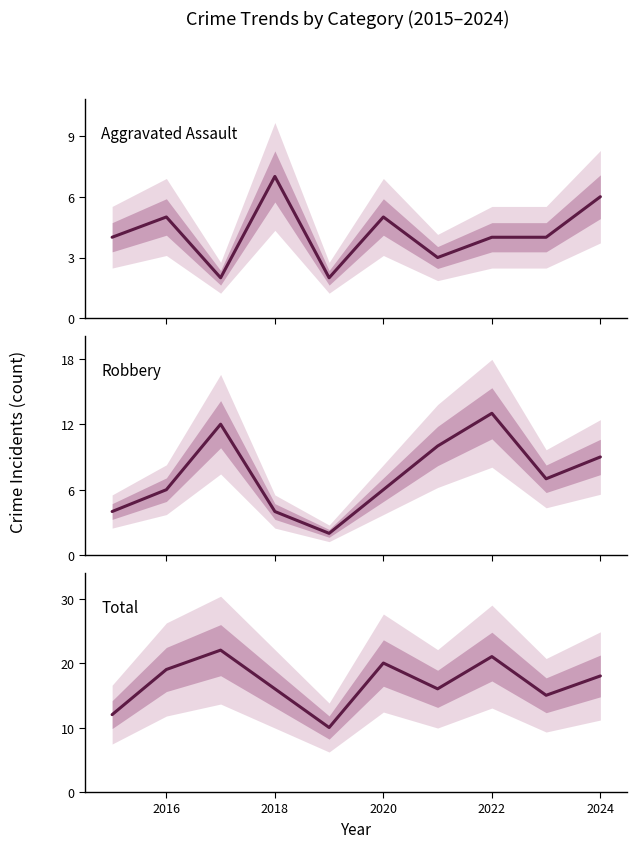

Is it true that Total equals 35 at 2020?

False